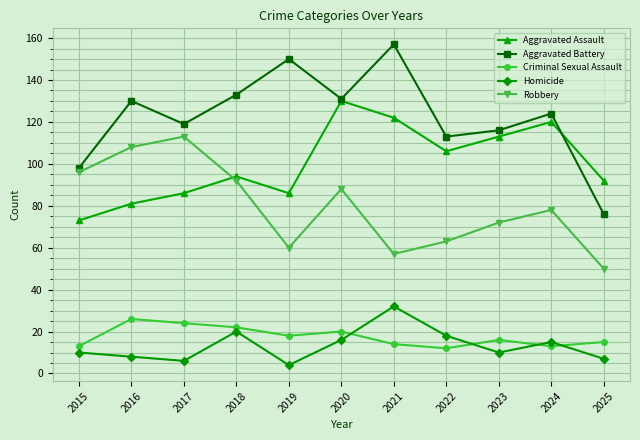

Which series ends up on top after the final intersection of Aggravated Assault and Robbery?

Aggravated Assault